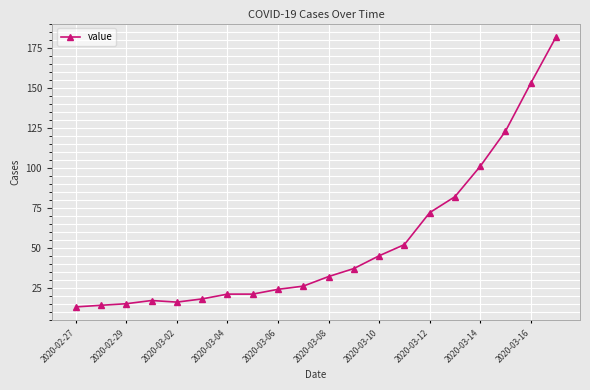

What is the greatest value displayed?

182